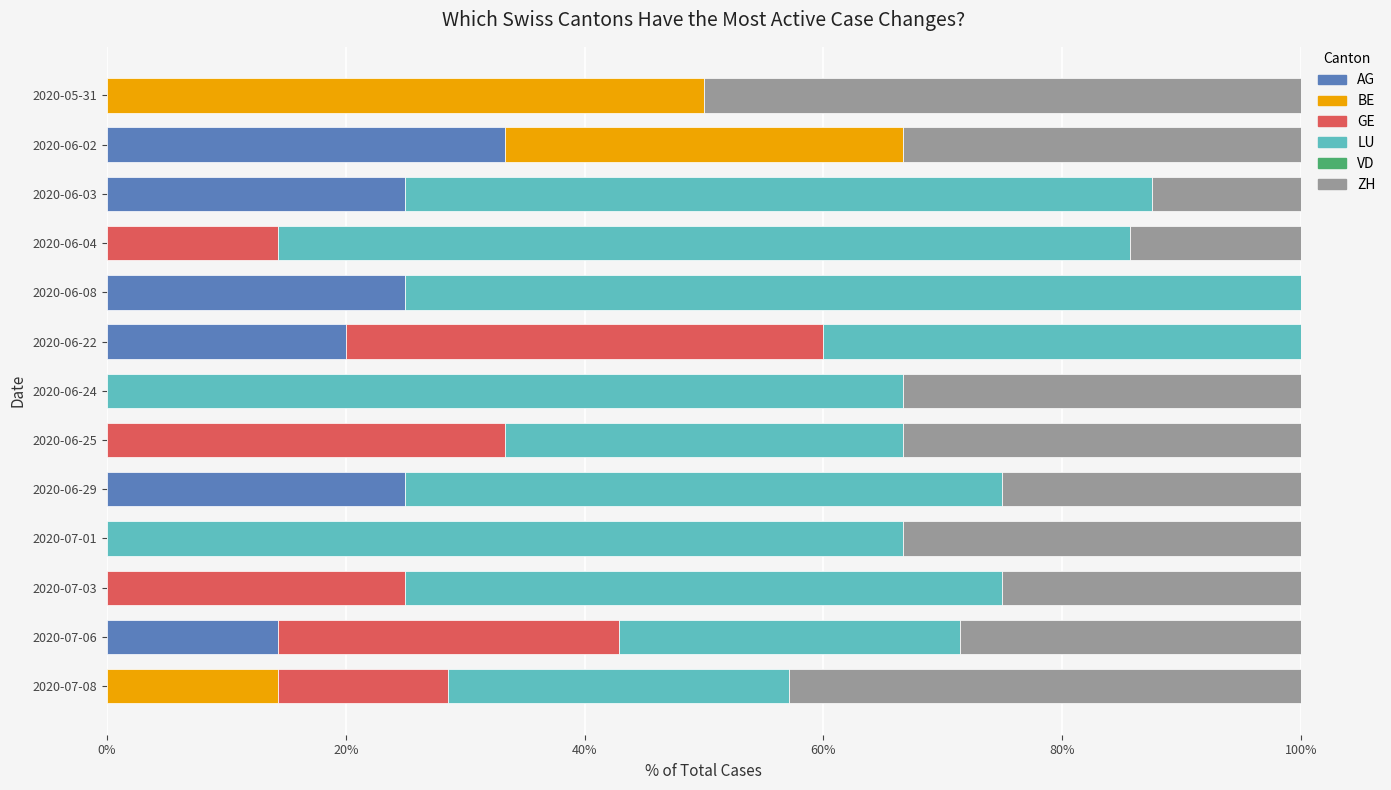

True or false: AG has a value of 33.3 at 2020-06-02.

True